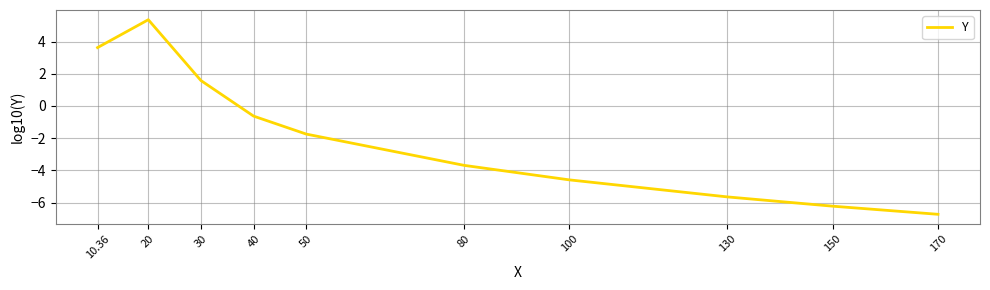

The chart shows a value of -1.2 at 80. True or false?

False